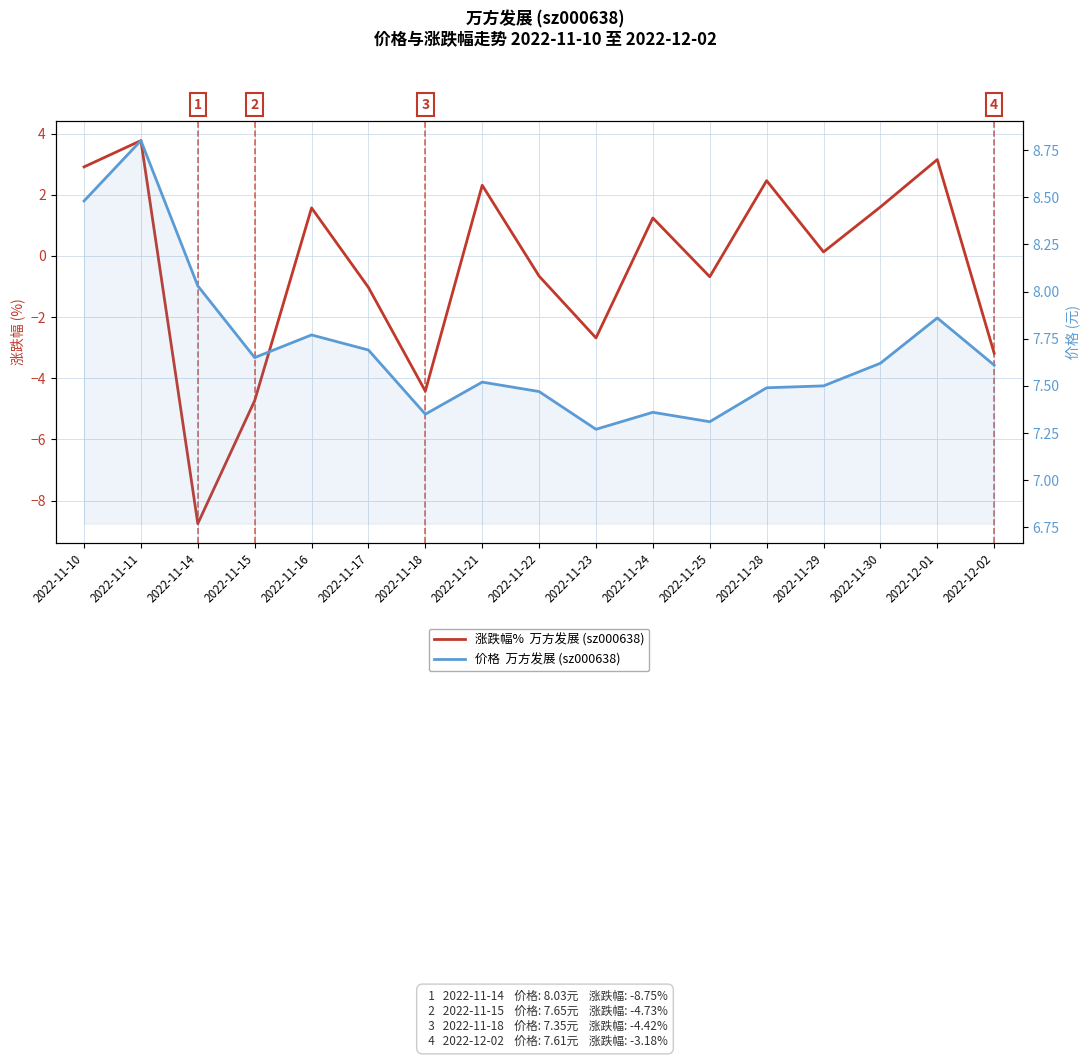

What is the difference between the 涨跌幅% values at 2022-11-17 and 2022-11-21?

3.3